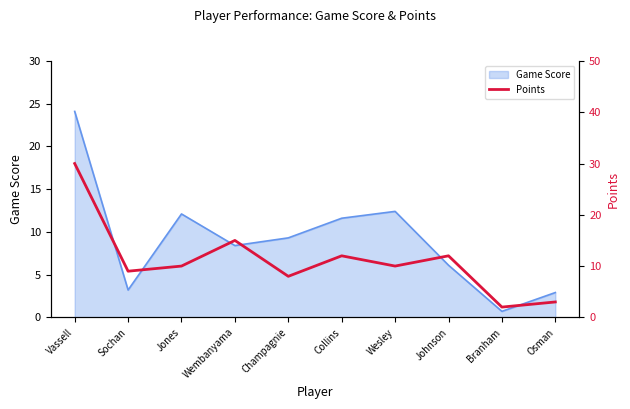

Read the Game Score value at Jones.

12.1